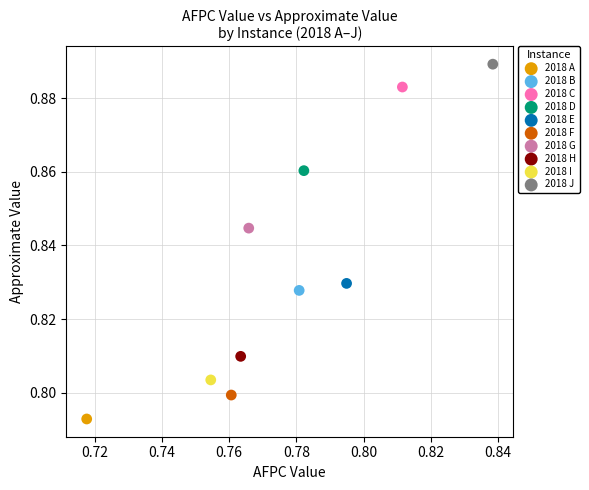

What are all the series names shown in the legend?

2018 A, 2018 B, 2018 C, 2018 D, 2018 E, 2018 F, 2018 G, 2018 H, 2018 I, 2018 J